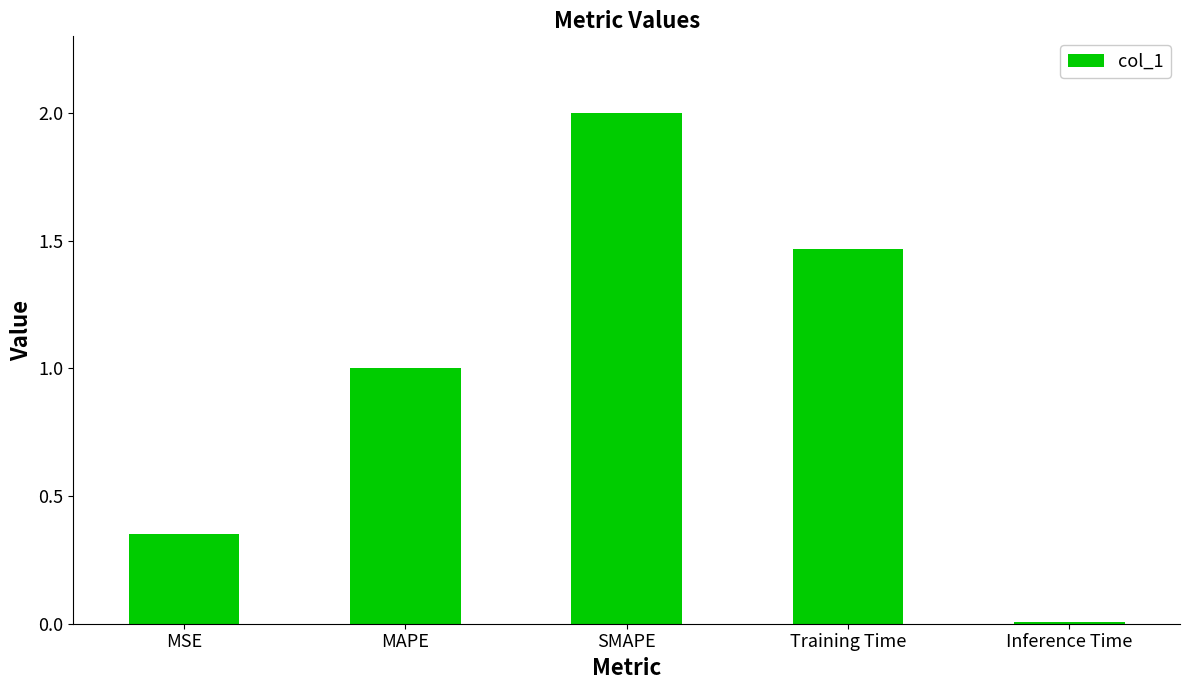

Which has a higher value, Training Time or MAPE?

Training Time